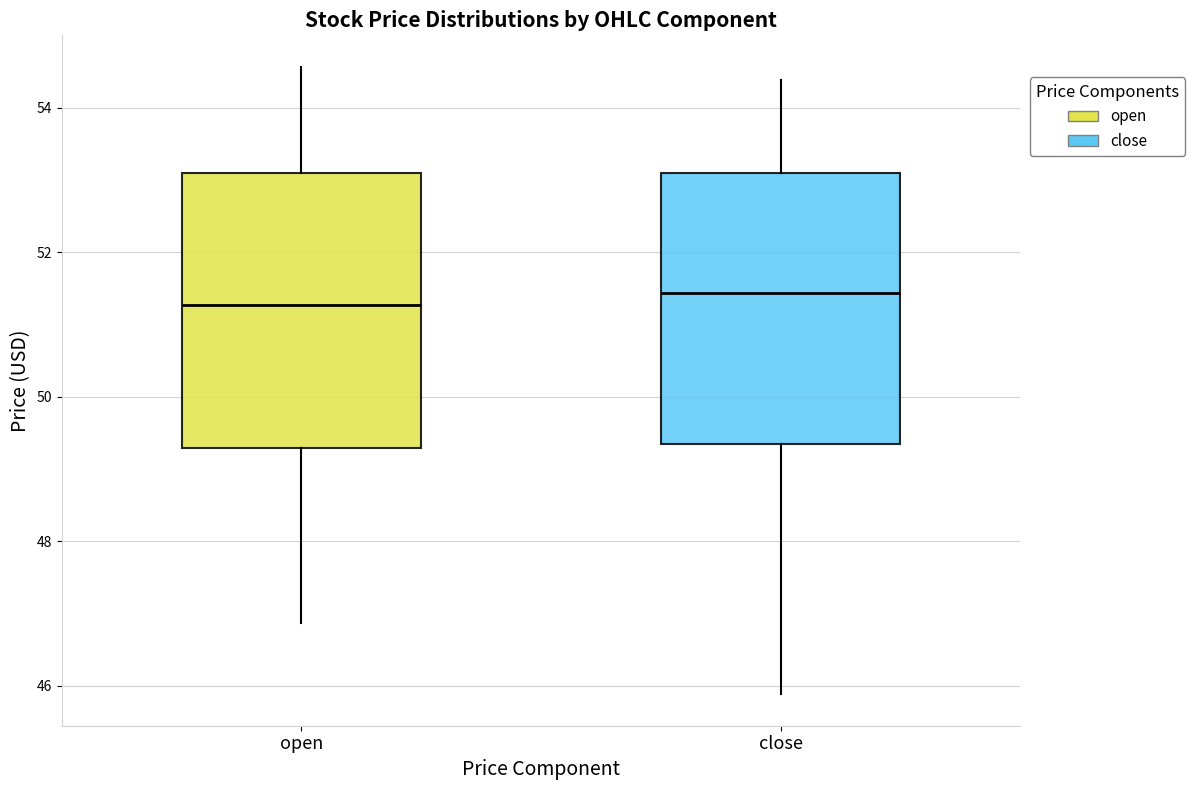

Where is the upper edge of the box for close on the y-axis? The values are not printed on the chart, so give them approximately, as read against the axis.

53.0